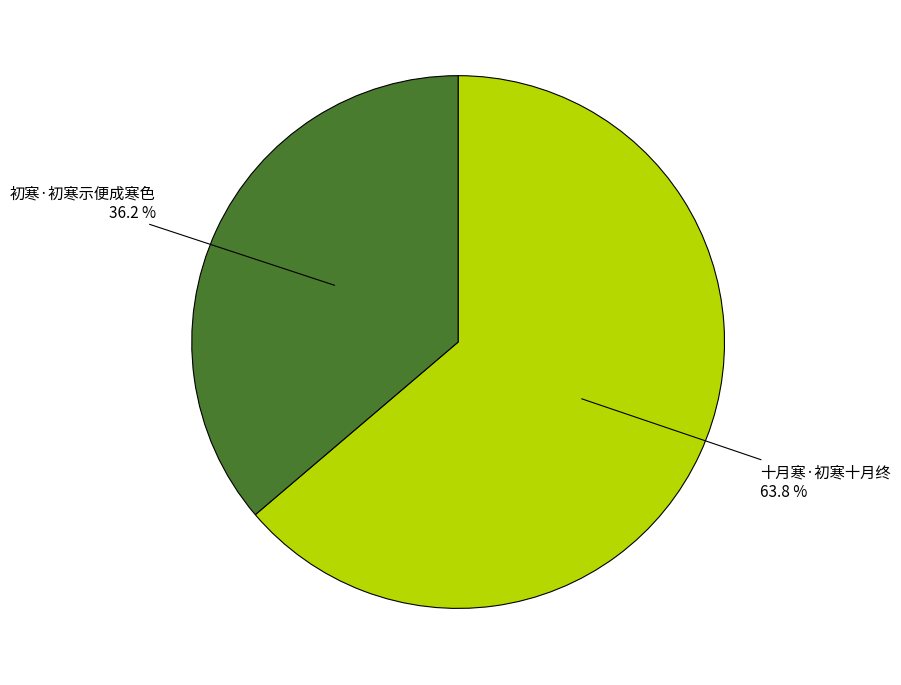

Does any single category account for the majority?

Yes